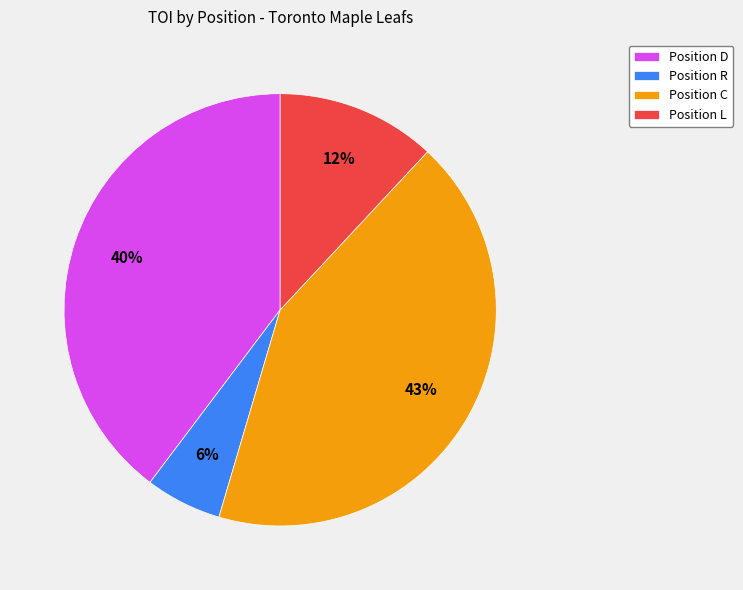

Is the sum of Position C and Position L greater than half?

Yes